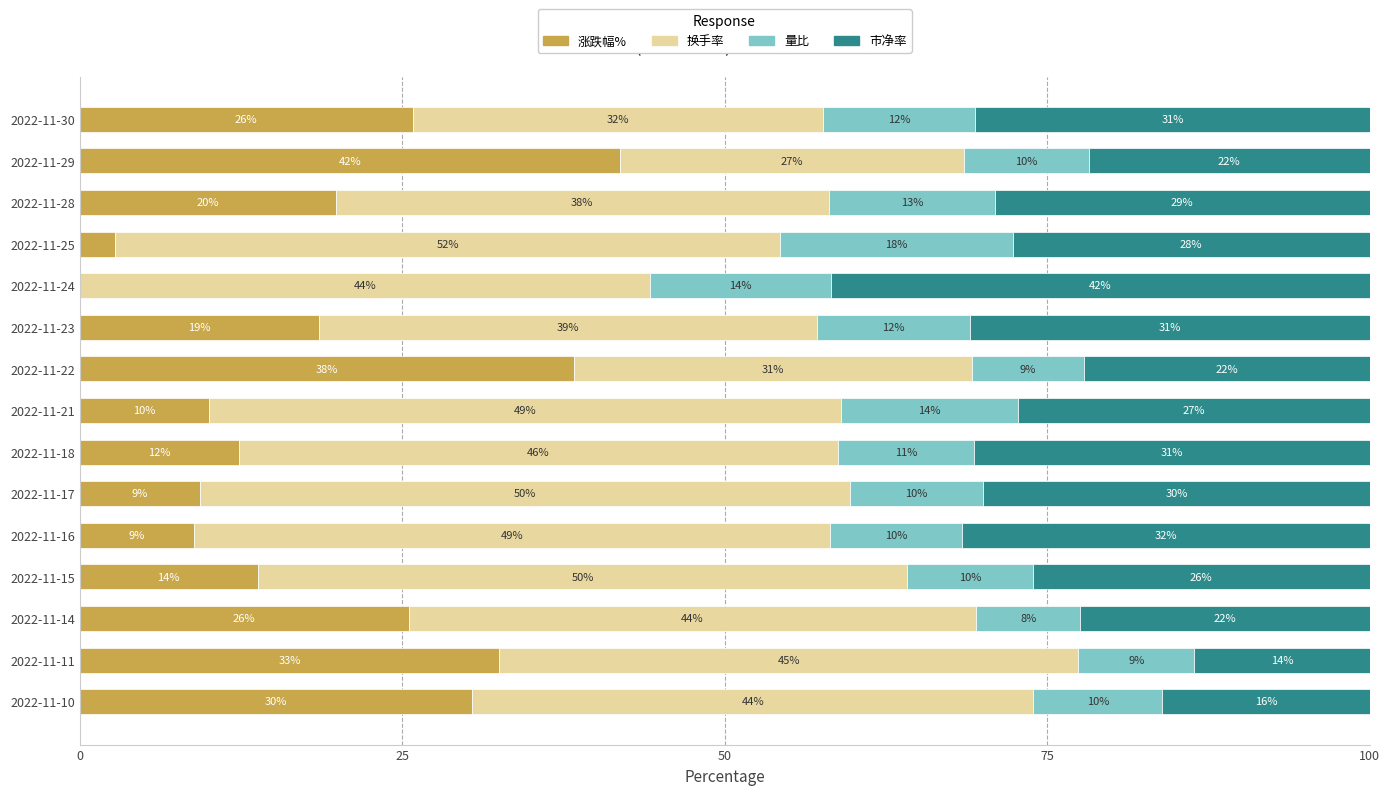

What is the highest value of the 涨跌幅% series?

41.9